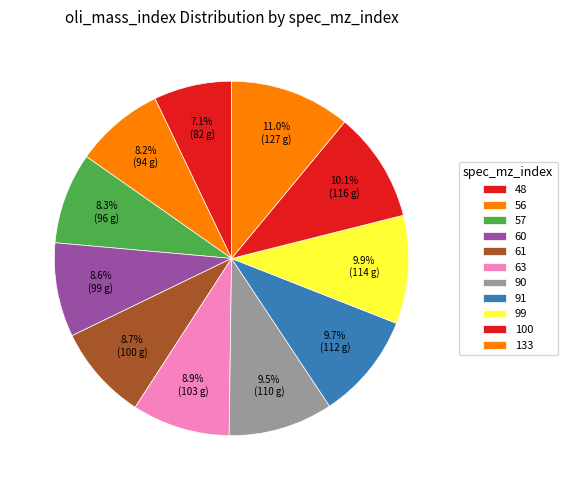

How many segments does this pie chart have?

11